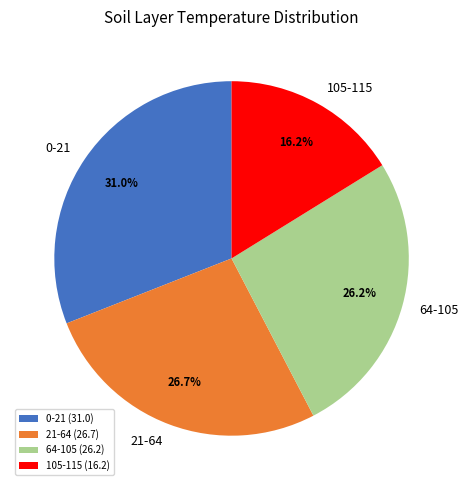

Does any single category account for the majority?

No